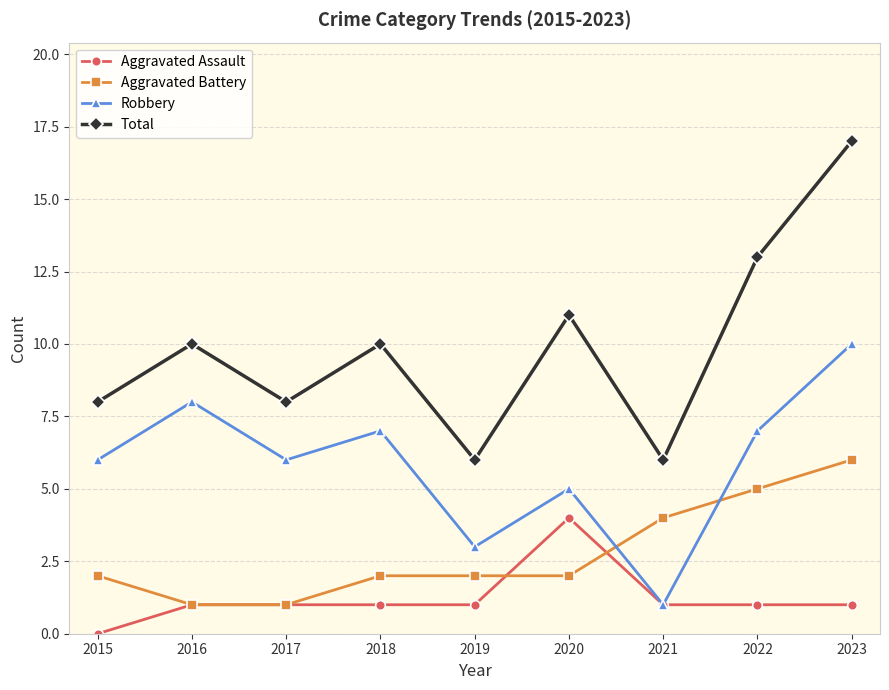

Reading left to right, what are all the values shown in this chart?

Aggravated Assault: 0	1	1	1	1	4	1	1	1
Aggravated Battery: 2	1	1	2	2	2	4	5	6
Robbery: 6	8	6	7	3	5	1	7	10
Total: 8	10	8	10	6	11	6	13	17